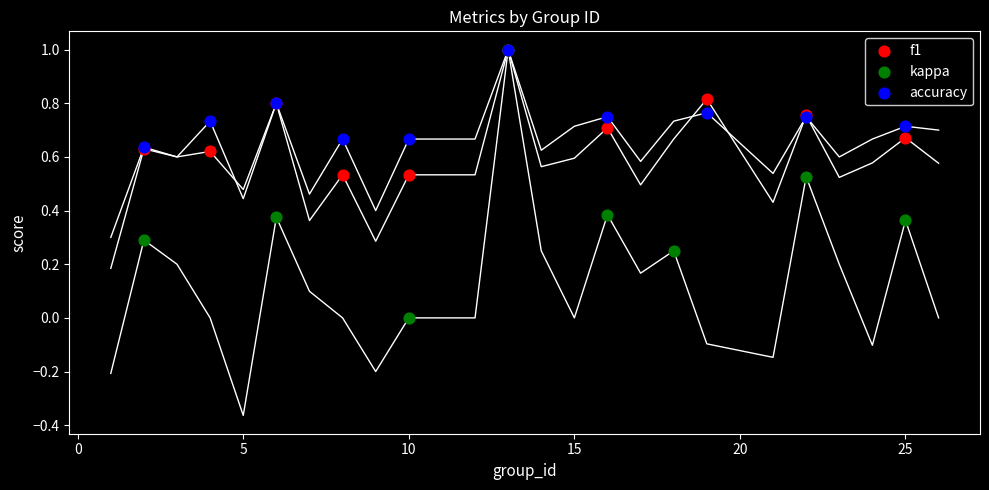

Which series contains the lowest Y value?

kappa